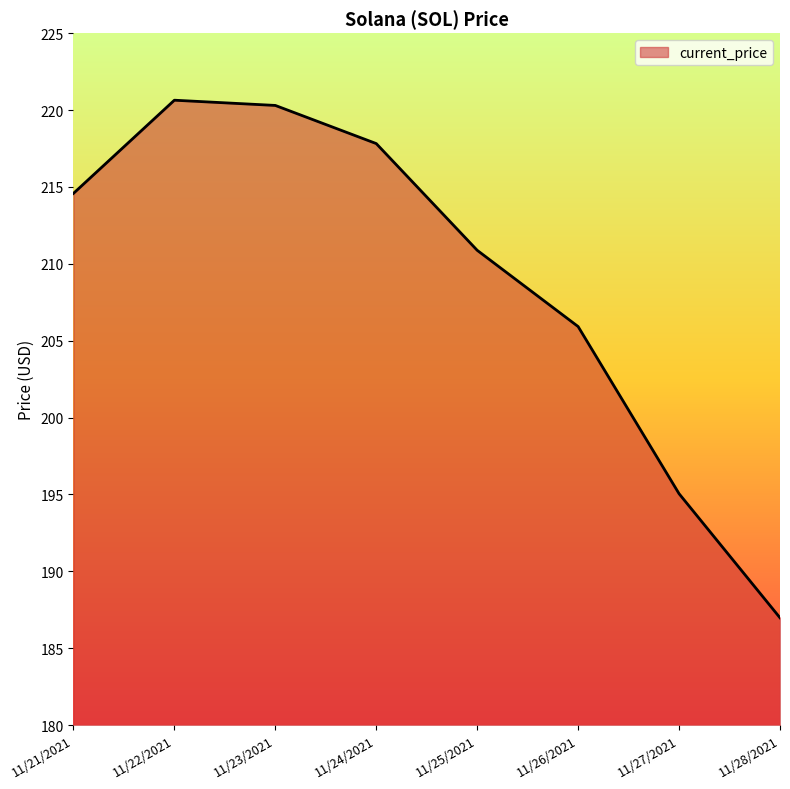

True or false: there are more than 0 points higher than both neighbors.

True